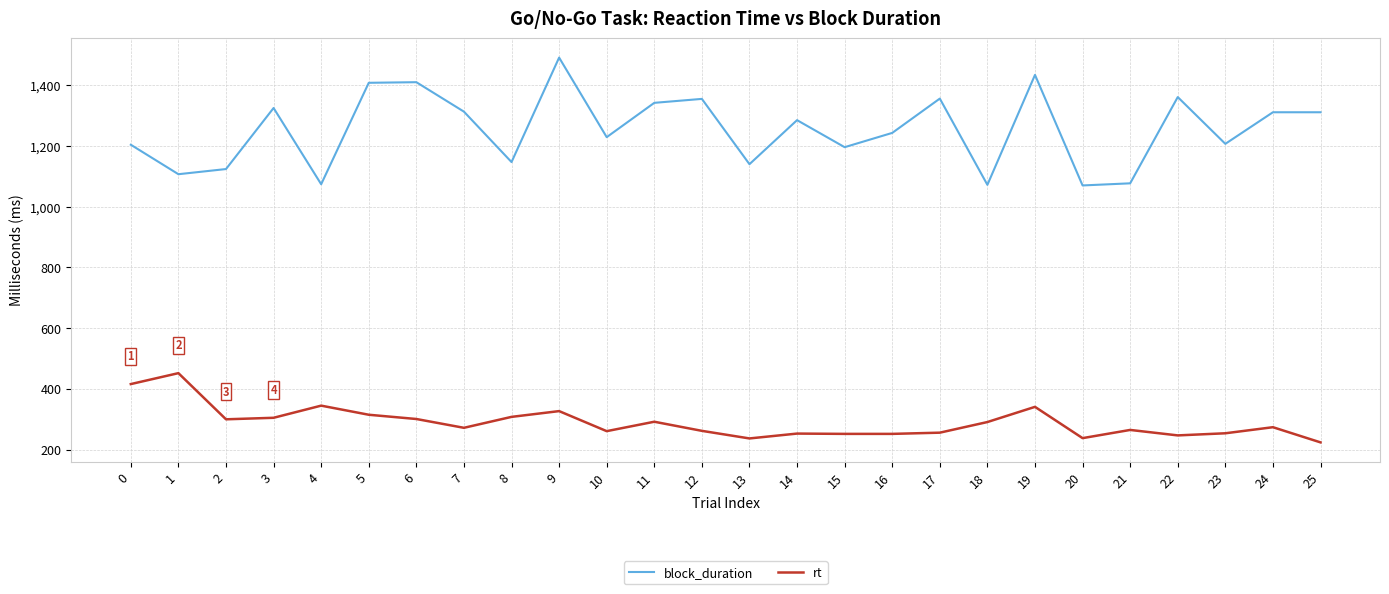

What is the difference between the block_duration values at 0 and 2?

80